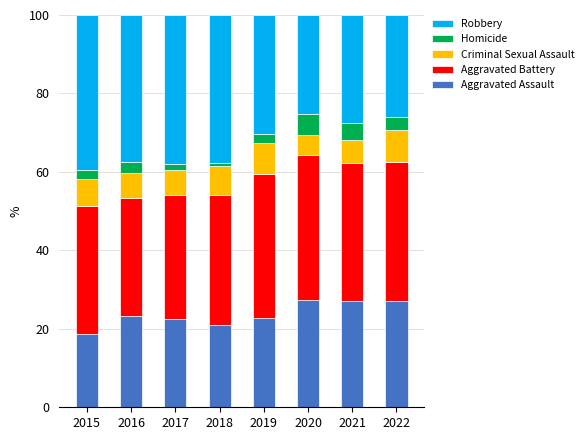

The value of Aggravated Assault at 2019 is 30.3. True or false?

False